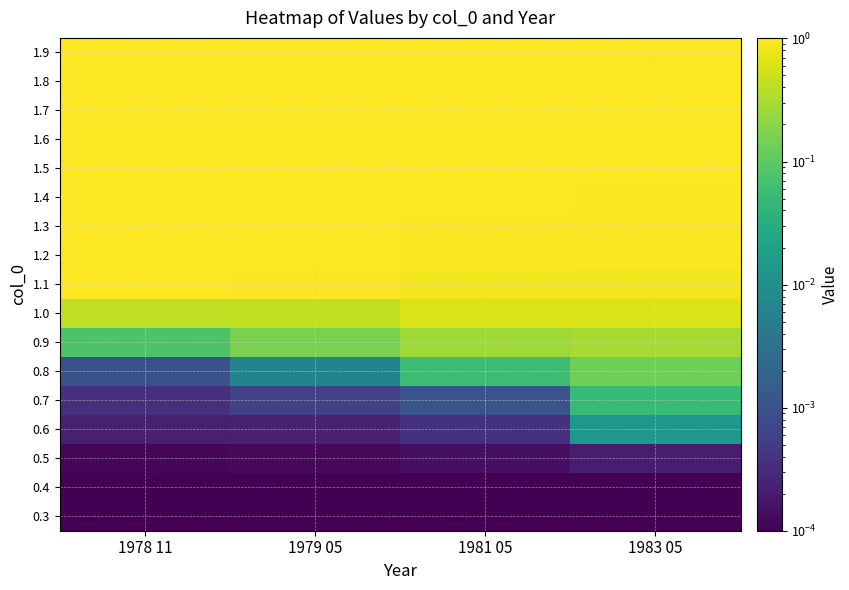

Rank the series at 1983 05 from highest to lowest value.

1.9, 1.8, 1.7, 1.6, 1.5, 1.4, 1.3, 1.2, 1.1, 1.0, 0.9, 0.8, 0.7, 0.6, 0.5, 0.4, 0.3